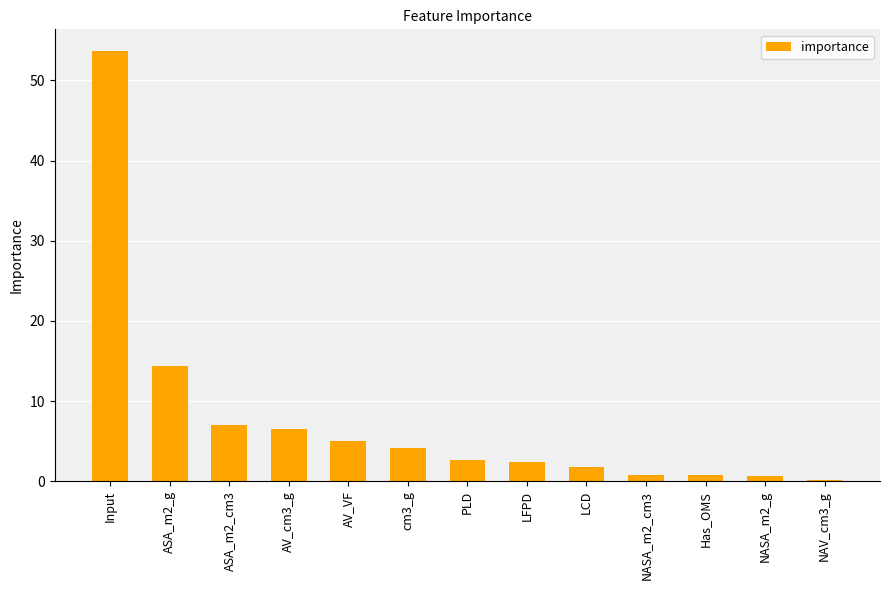

Between AV_cm3_g and cm3_g, which is larger?

AV_cm3_g